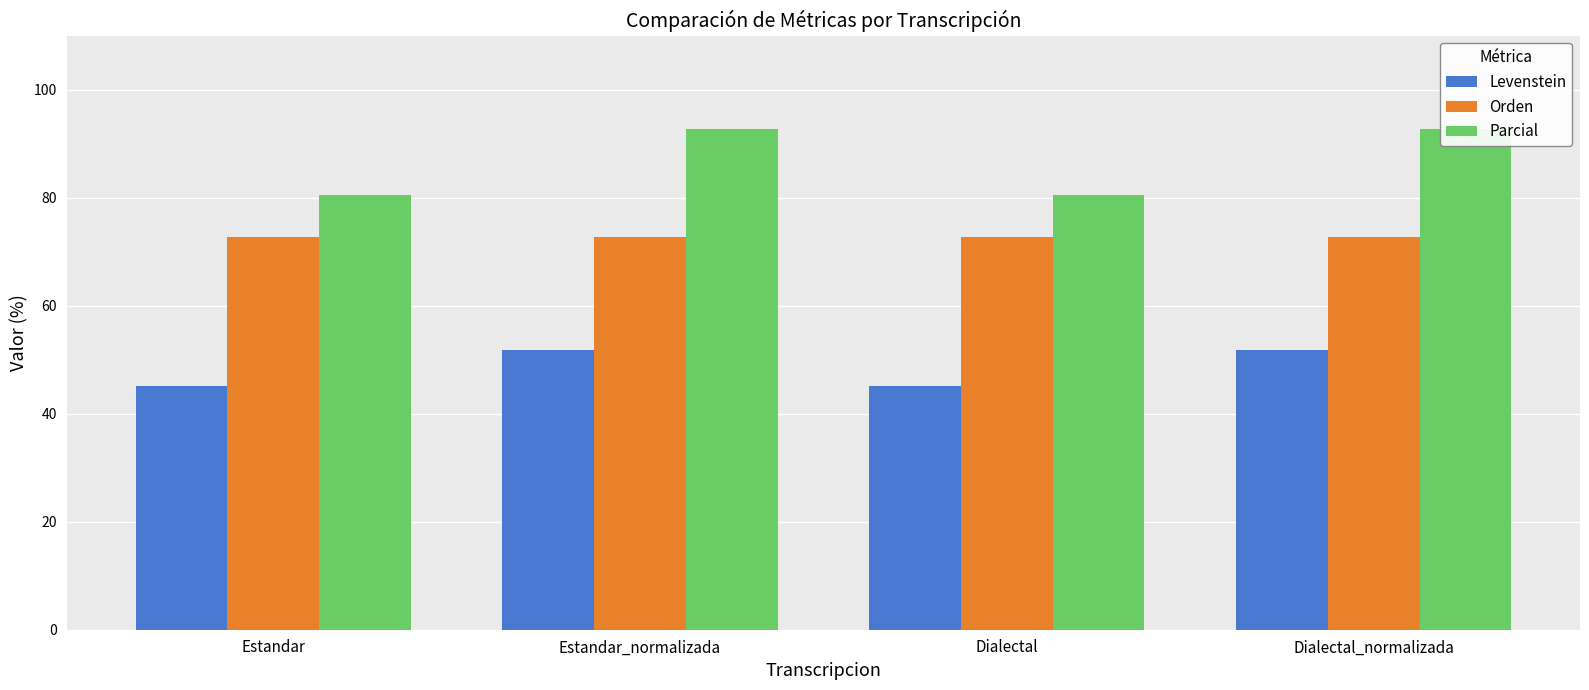

Read the Parcial value at Dialectal_normalizada.

92.8